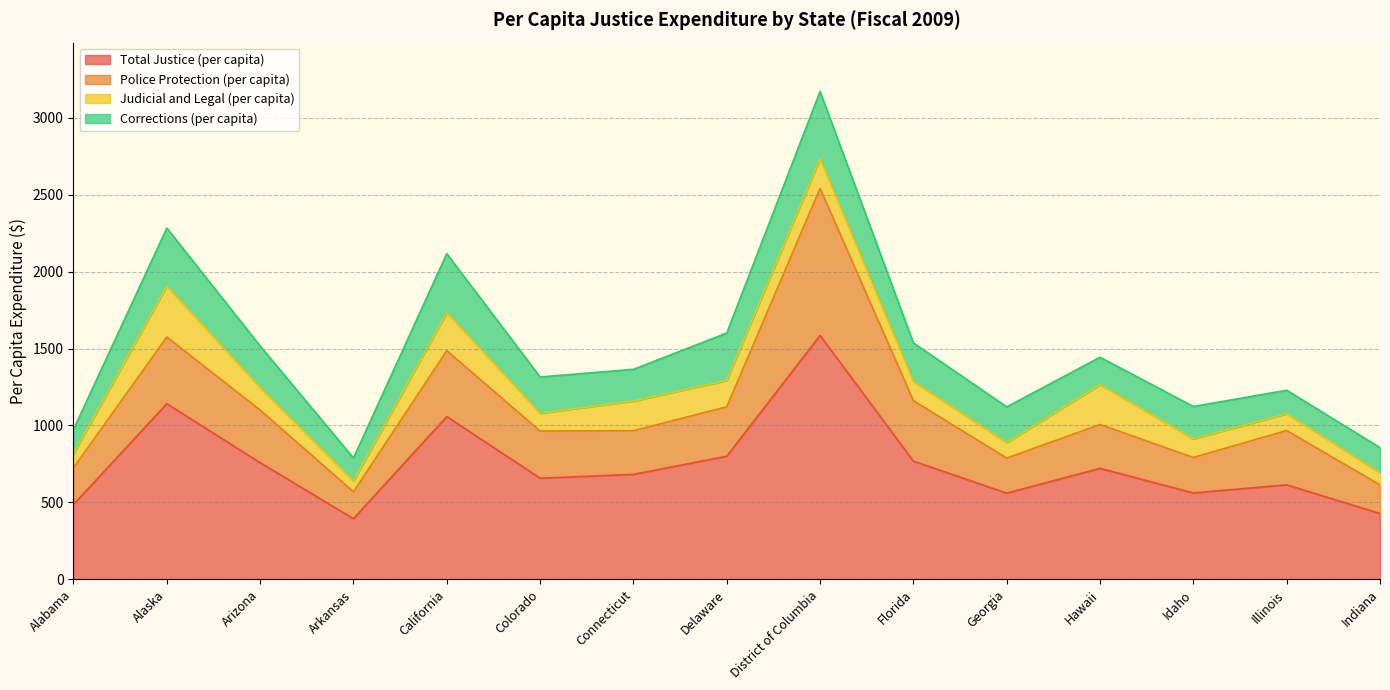

Rank the series by their maximum value, from lowest to highest.

Judicial and Legal (per capita), Corrections (per capita), Police Protection (per capita), Total Justice (per capita)